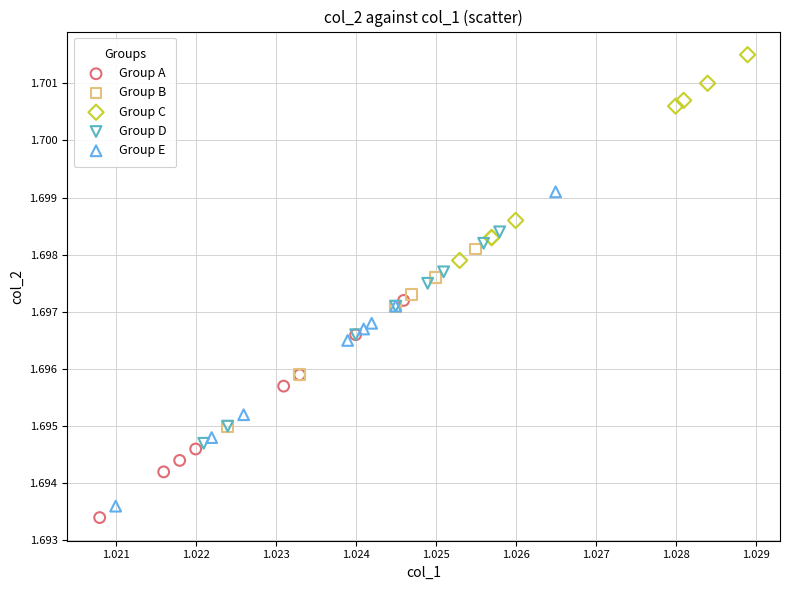

What are all the series names shown in the legend?

Group A, Group B, Group C, Group D, Group E